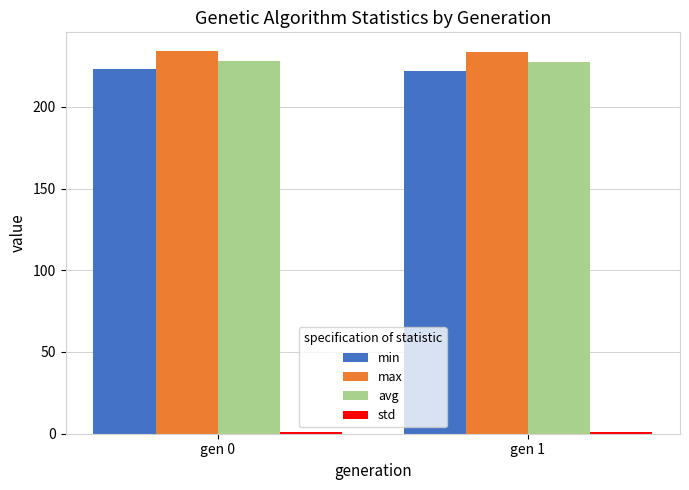

How many bars are there in each group?

4